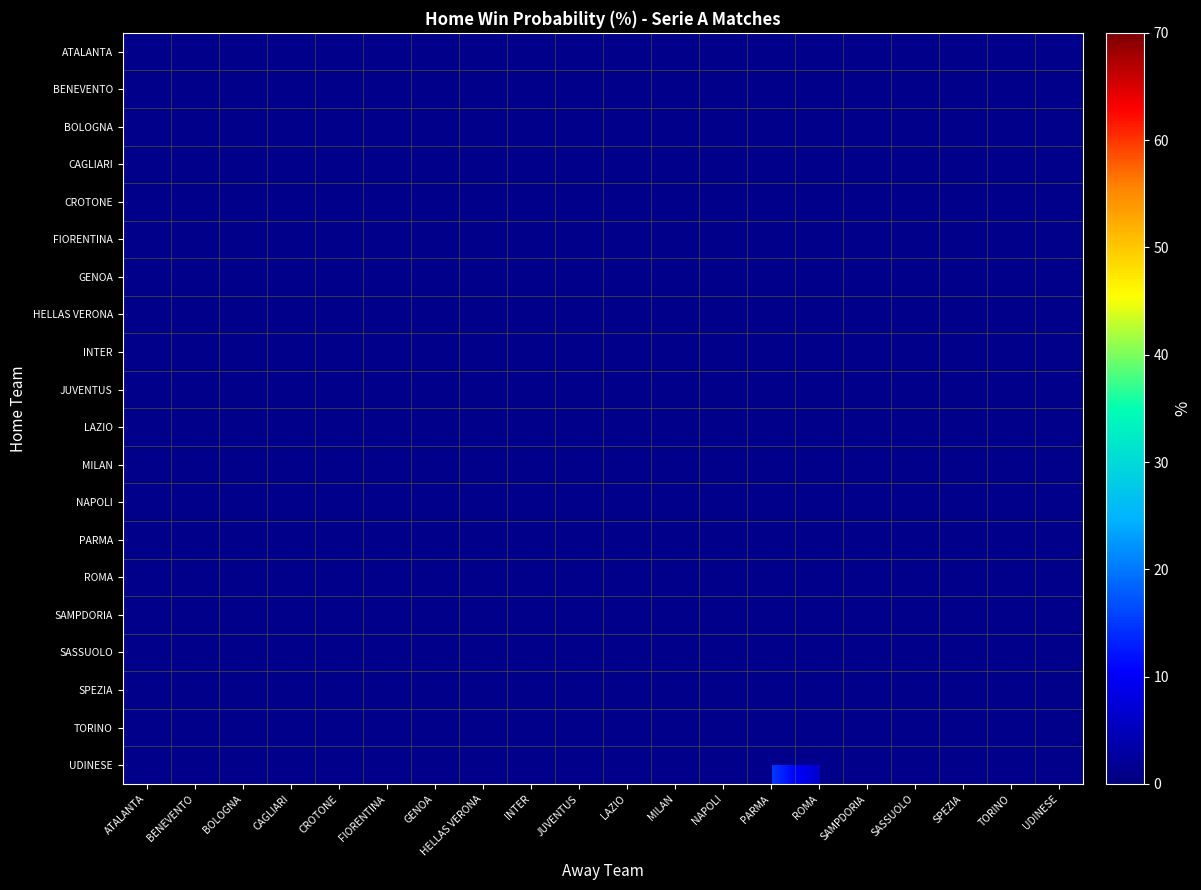

What is the maximum value shown in the chart?

65.8